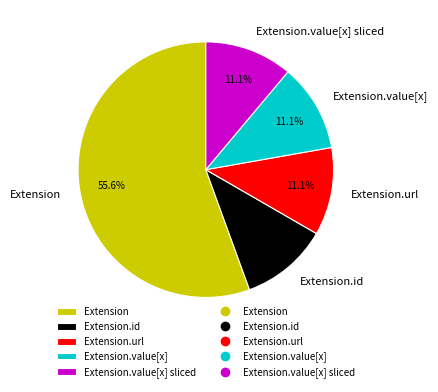

How many segments does this pie chart have?

5